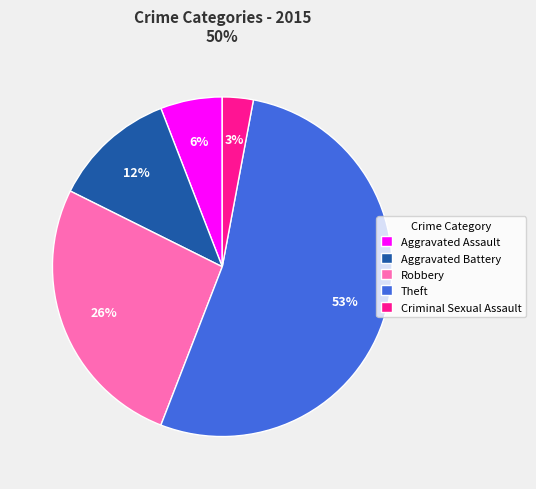

To the nearest percent, what is the difference between the Aggravated Battery and Aggravated Assault slice percentages?

6%